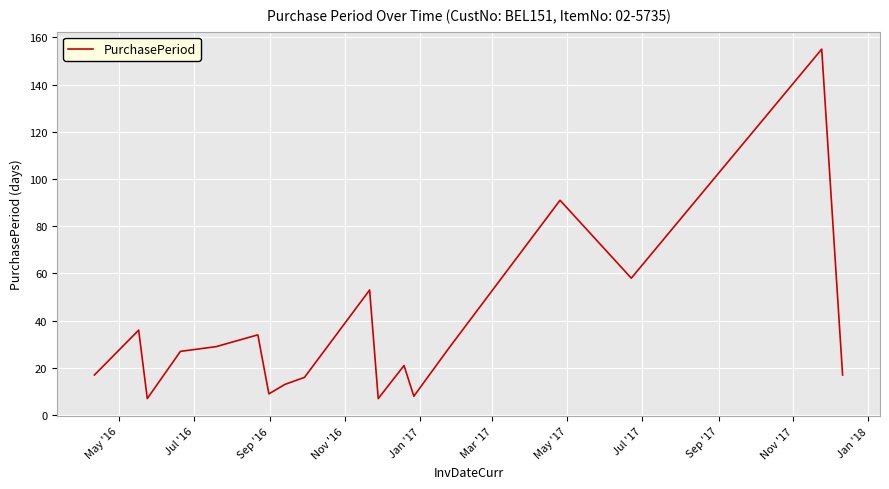

What is the maximum value shown in the chart?

155